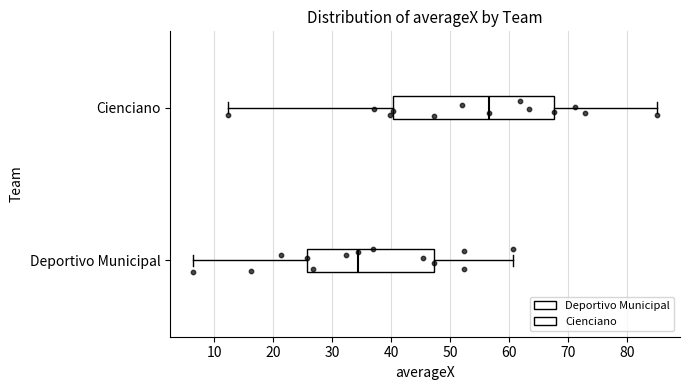

Which box's median line is the furthest to the right?

Cienciano